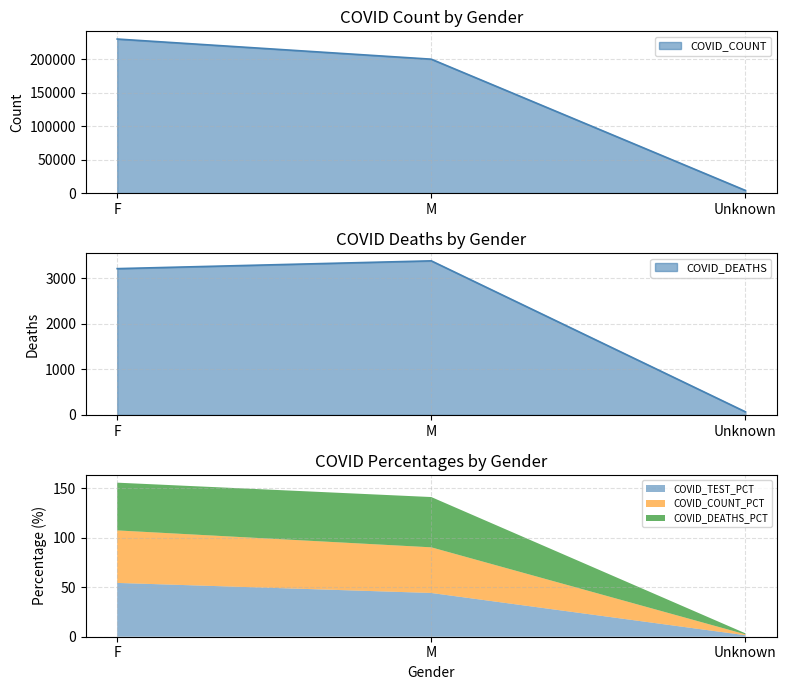

How many data points in COVID_TEST_PCT are less than 44?

1